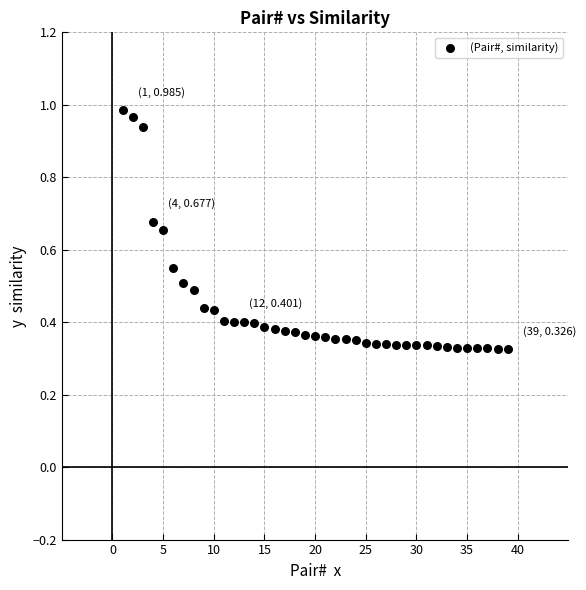

What is the range of X values (max minus min)?

38.0